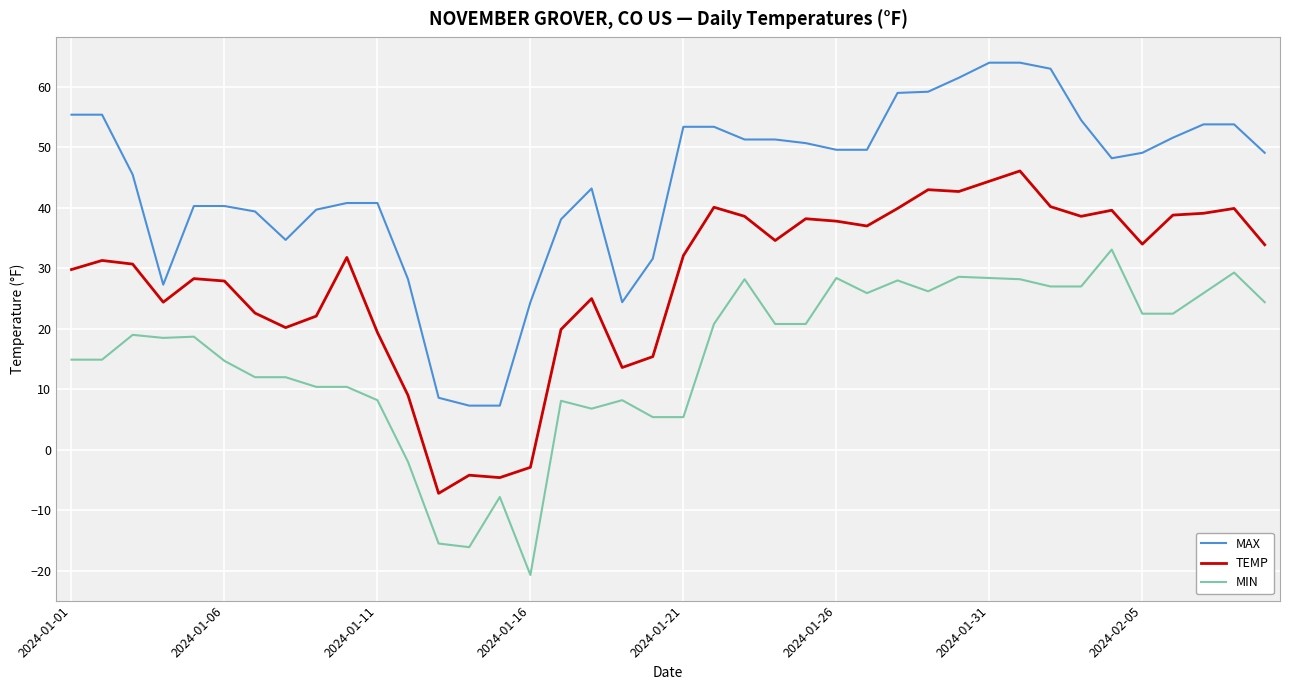

What is the maximum value shown in the chart?

64.0